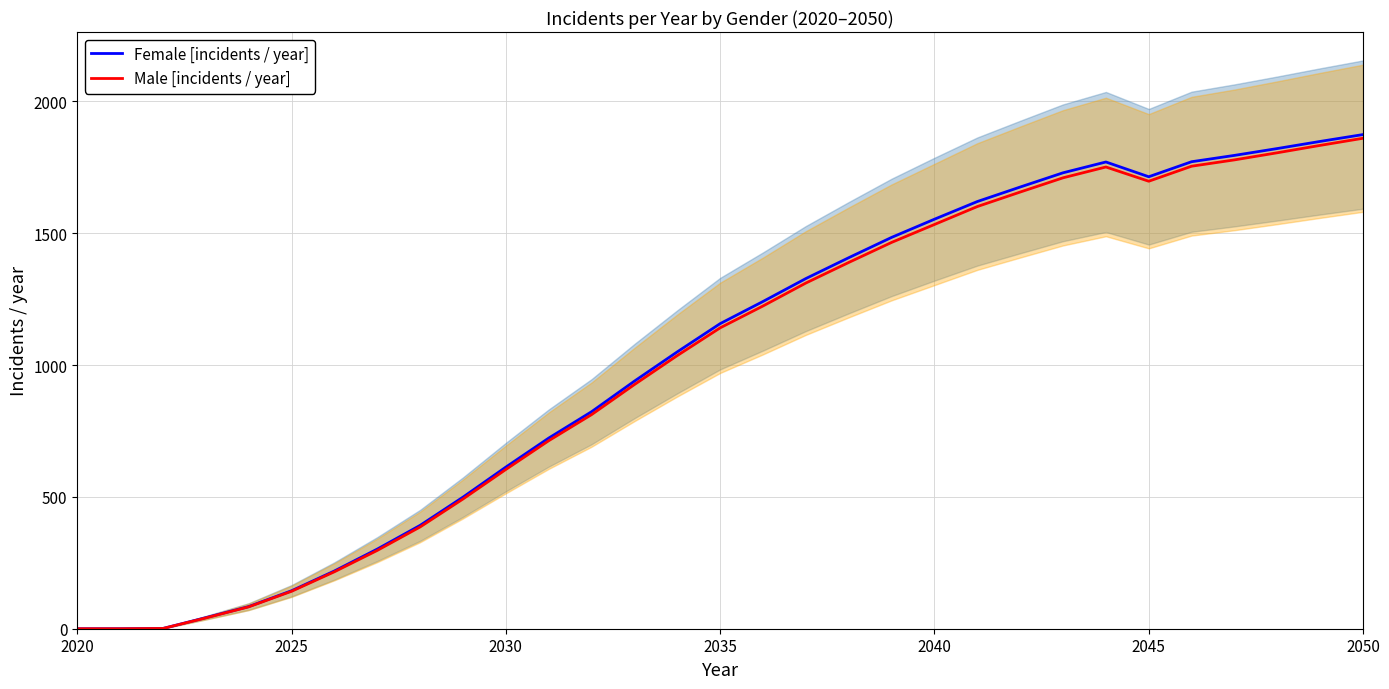

Is it true that Male [incidents / year] equals 376 at 2045?

False